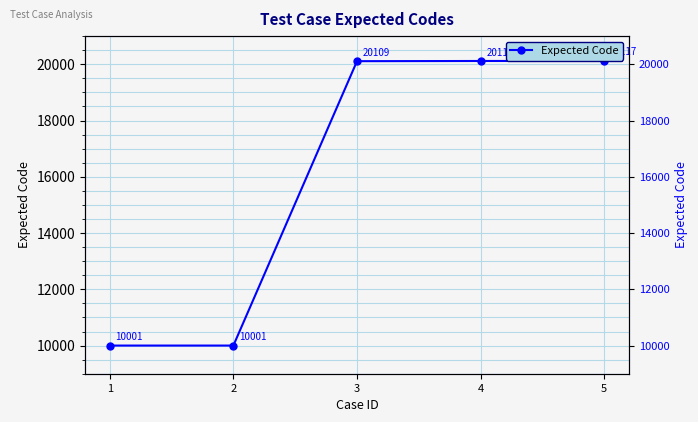

Which has a higher value, 5 or 3?

5